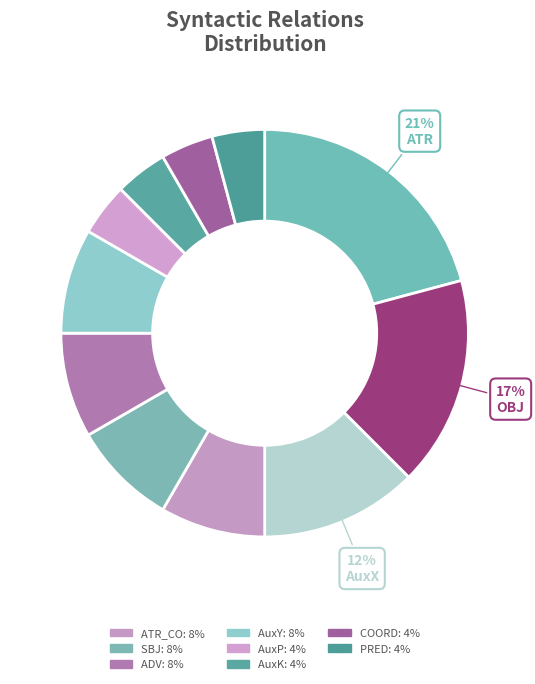

How many slices are in this pie chart?

11